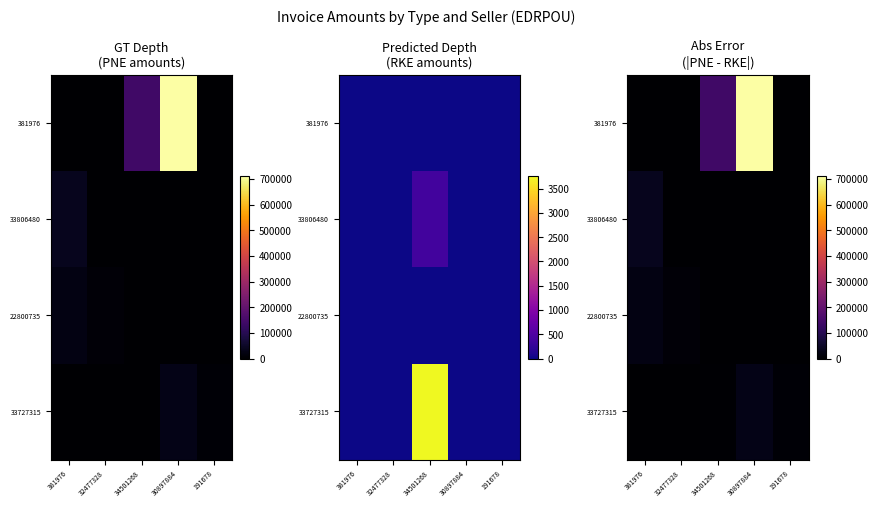

What is the difference between the highest and lowest values at 34501268?

139885